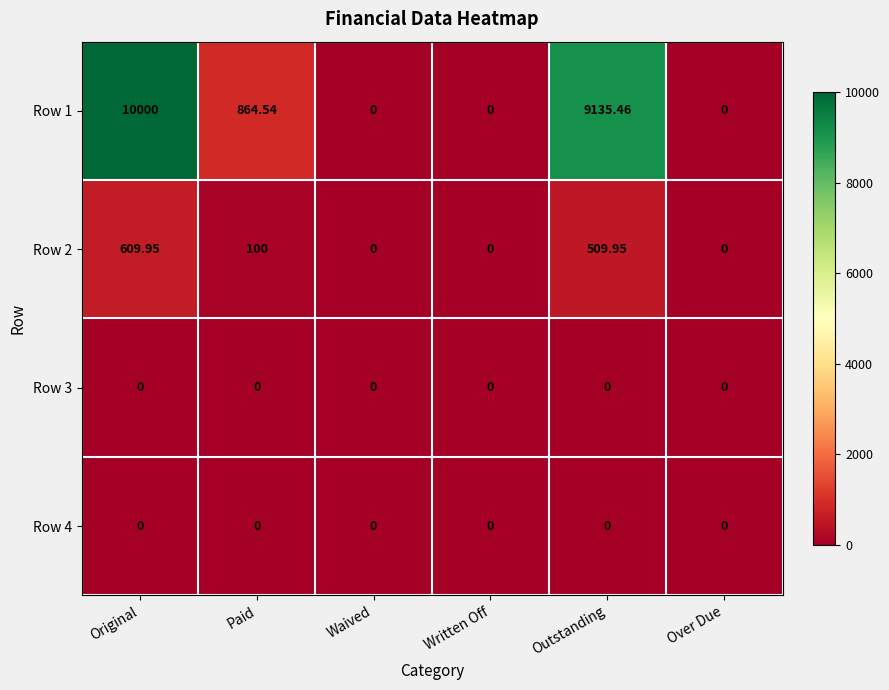

What is the spread (max minus min) of values at Outstanding?

9135.5